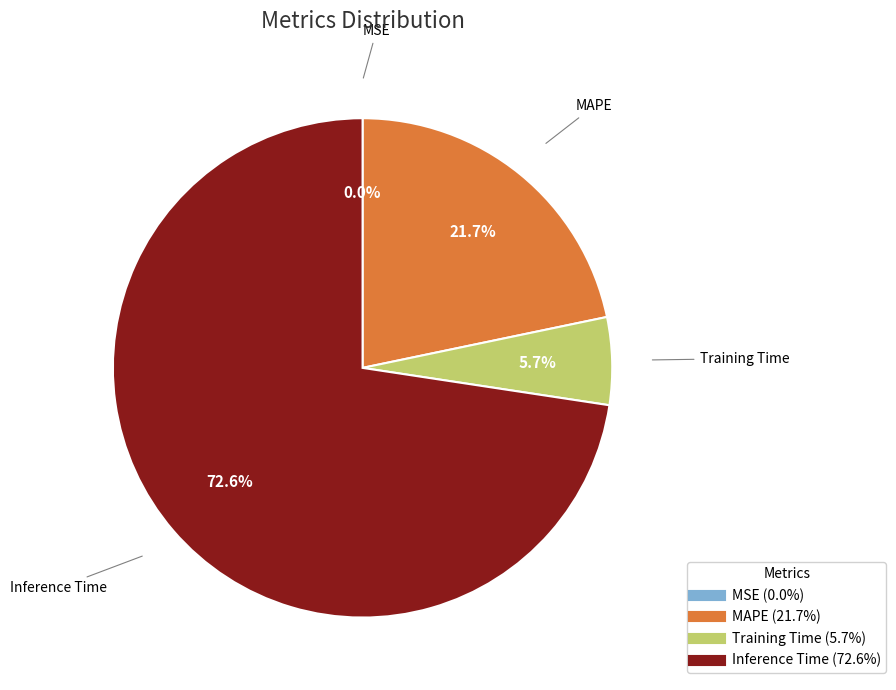

Is there any slice that represents more than half of the pie?

Yes